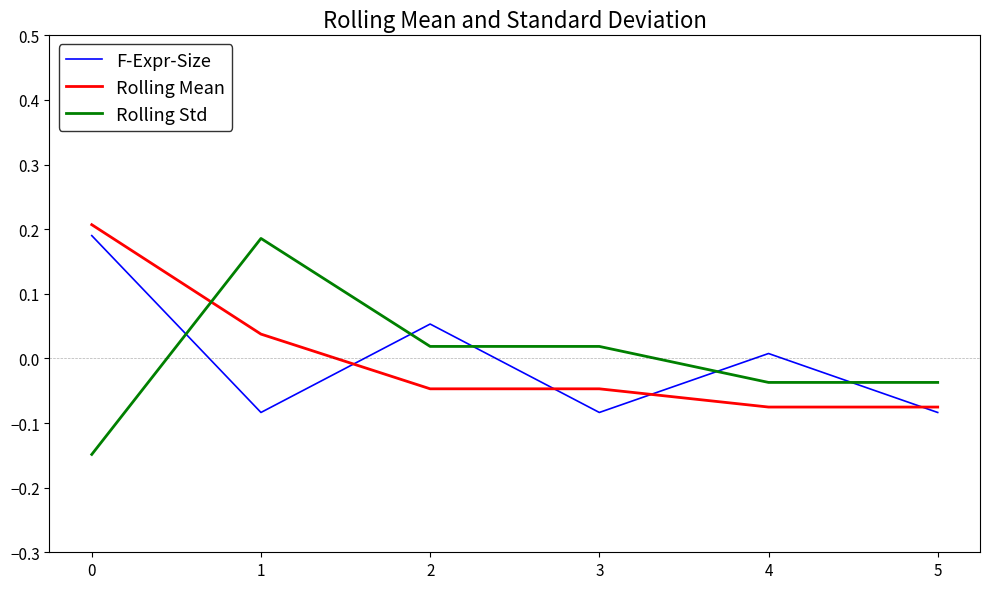

True or false: F-Expr-Size has a value of 0.1 at 0.

False